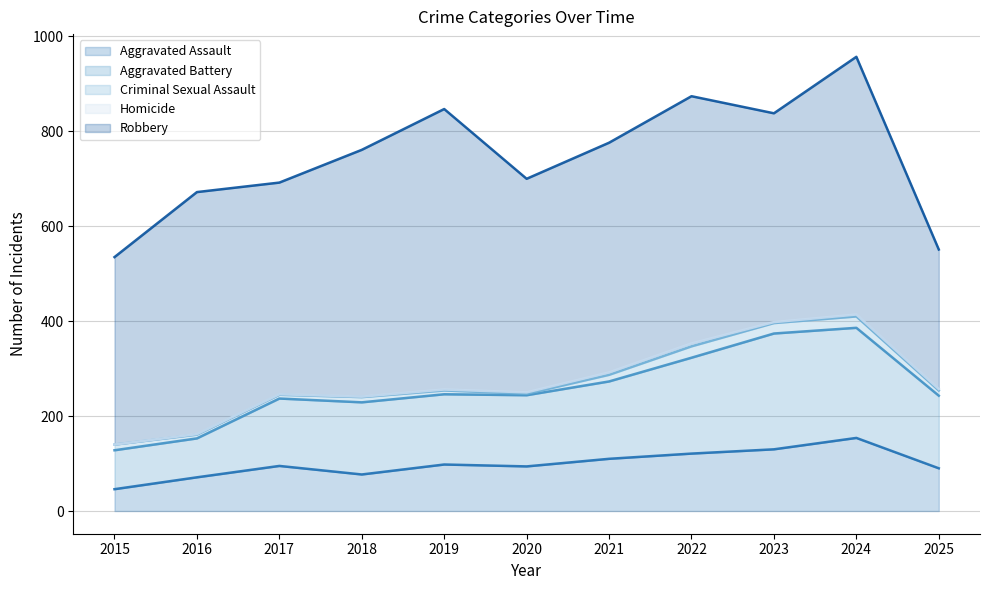

At which category is the sum across all series the highest?

2024